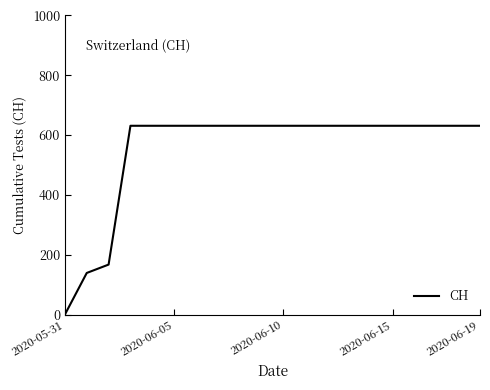

What is the maximum value shown in the chart?

631